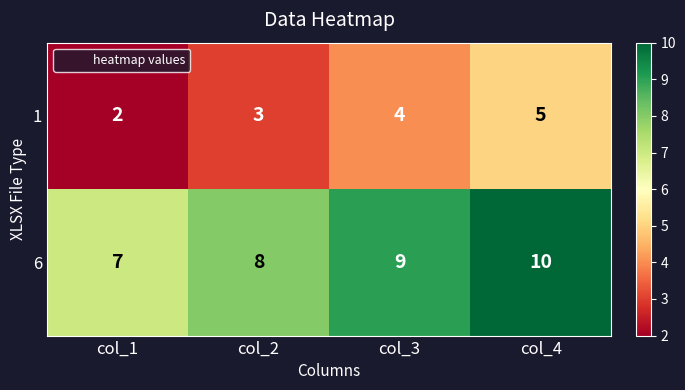

The 1 series shows 1 at col_1. True or false?

False